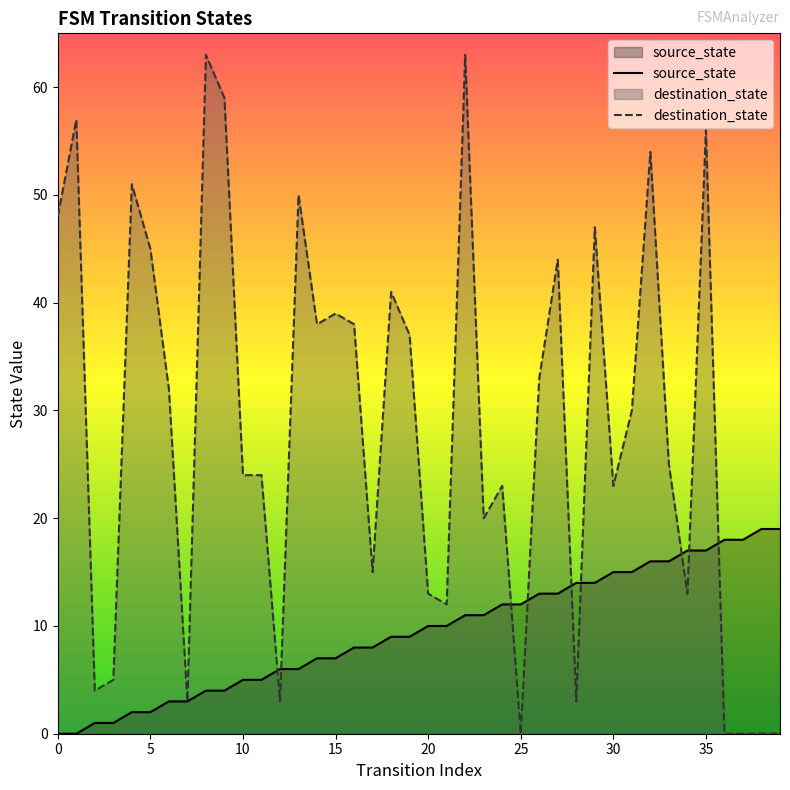

What is the label of the 30th point from the left?

29